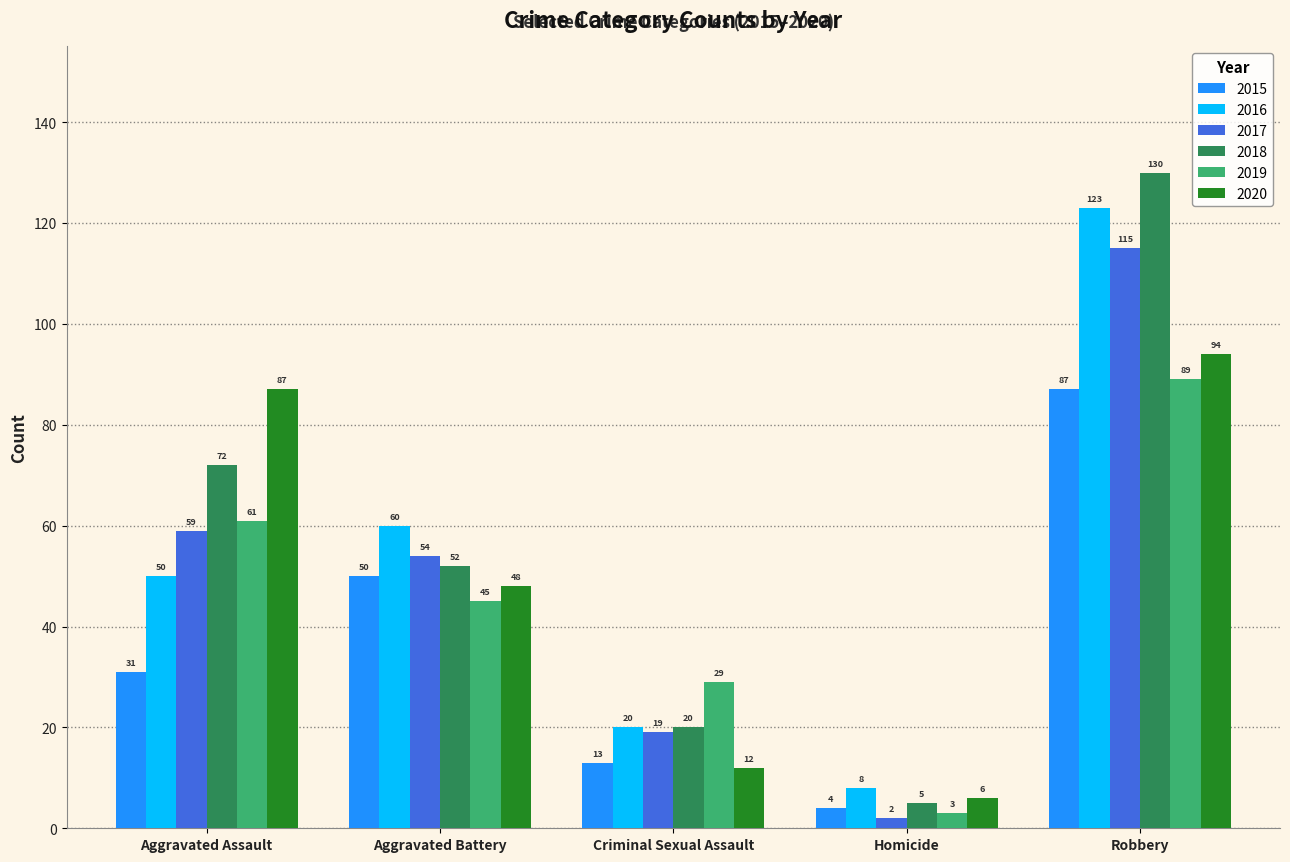

List the labels in order of 2020 value, largest first.

Robbery, Aggravated Assault, Aggravated Battery, Criminal Sexual Assault, Homicide